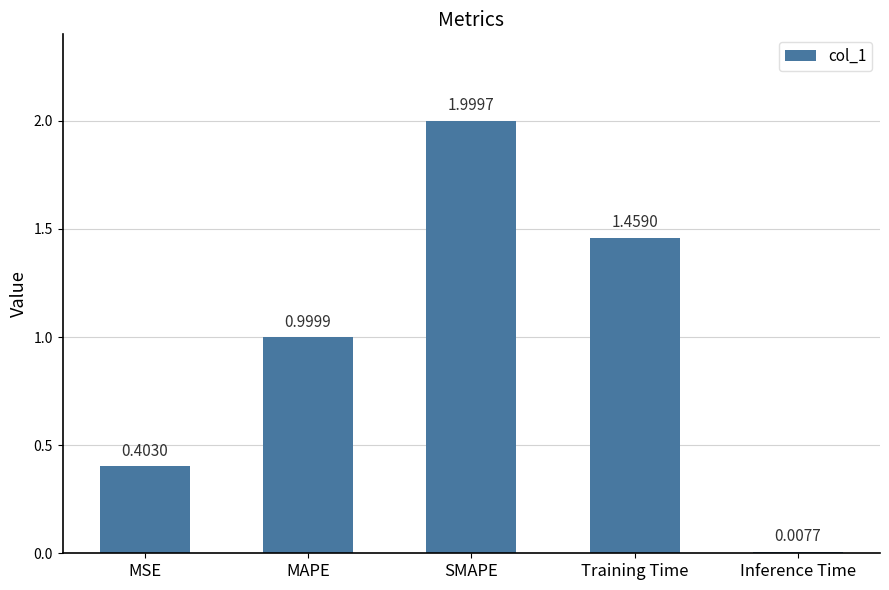

What is the label of the 4th bar from the left?

Training Time